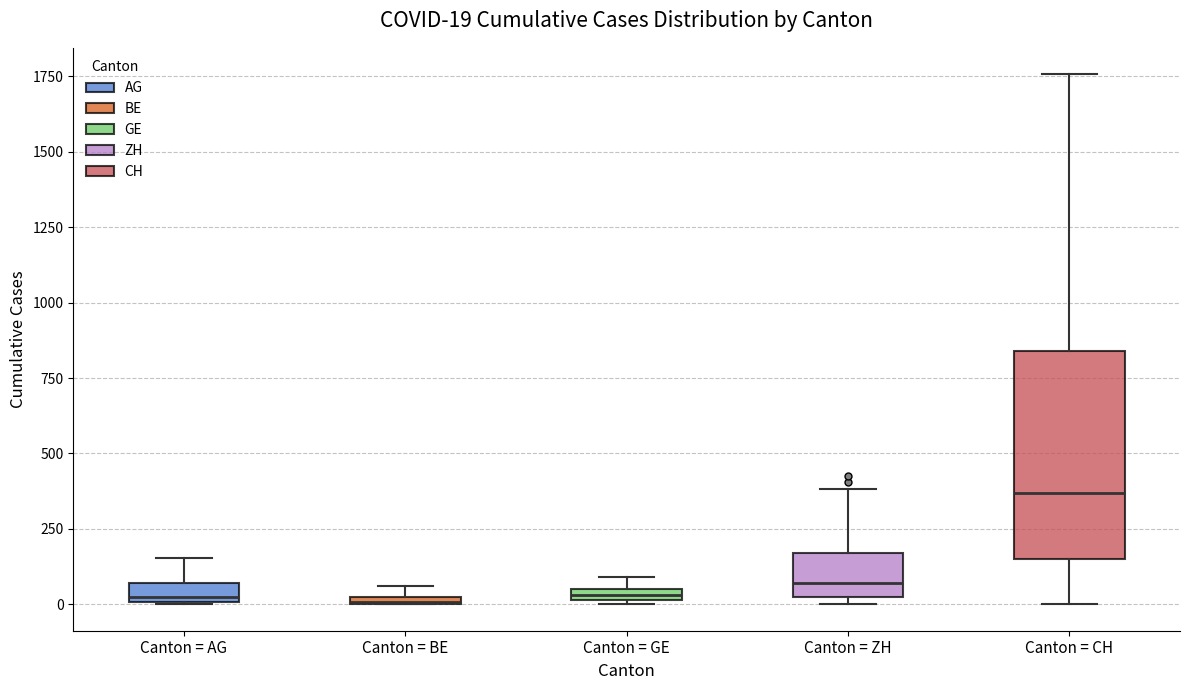

Which box's median line is the highest?

Canton = CH